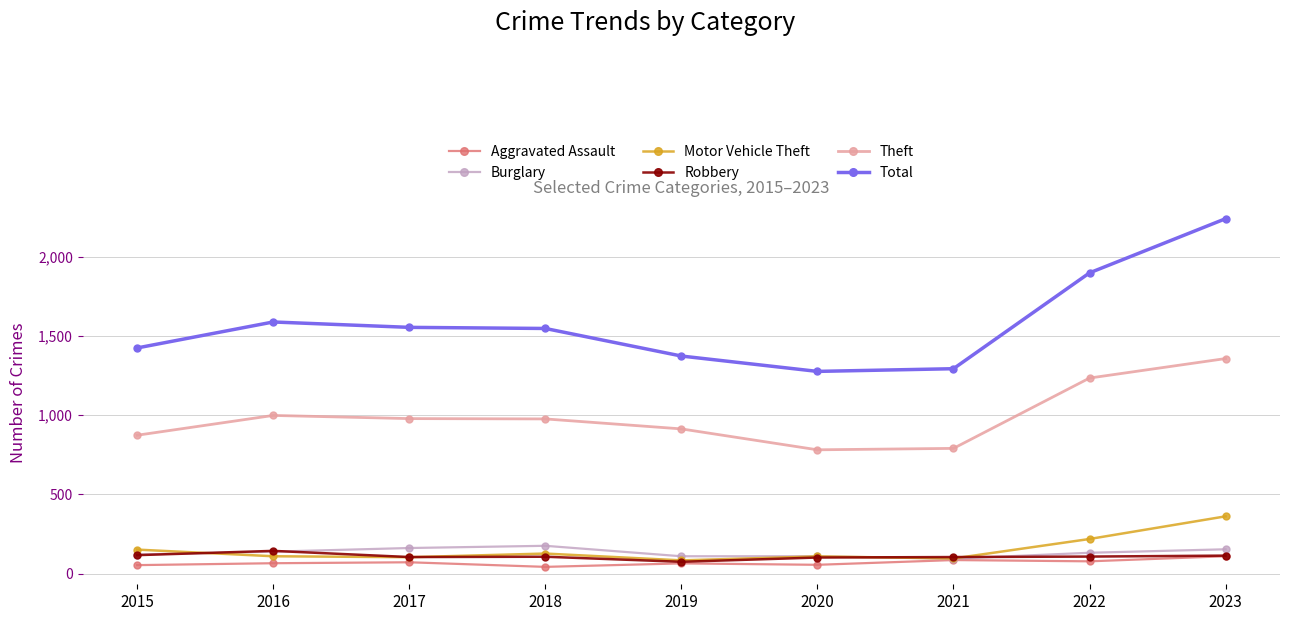

What is the value of the Robbery point at the 6th from the left?

102